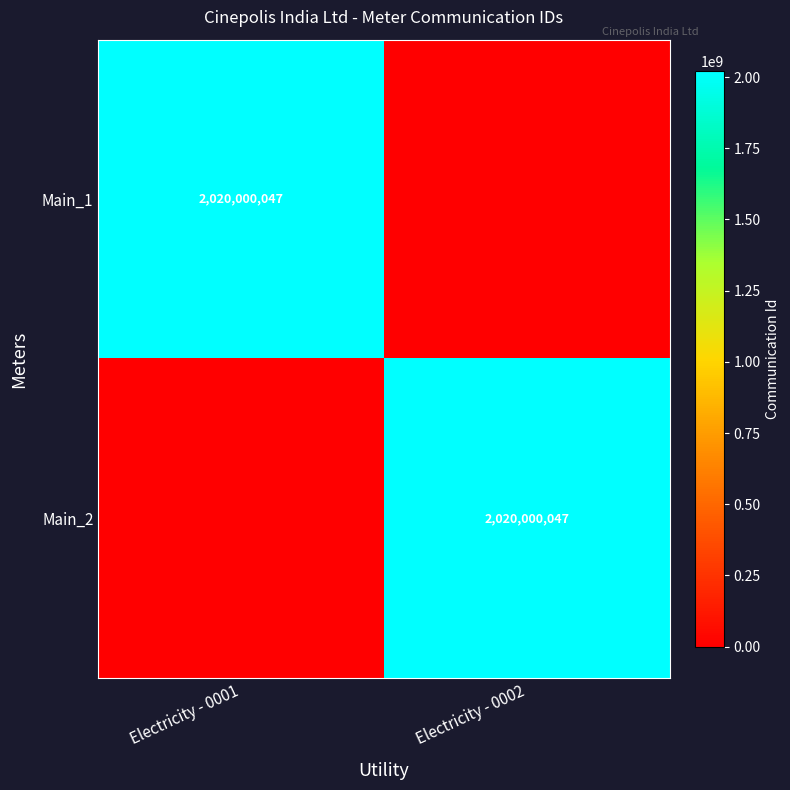

The Main_2 series shows 960886496 at Electricity - 0002. True or false?

False